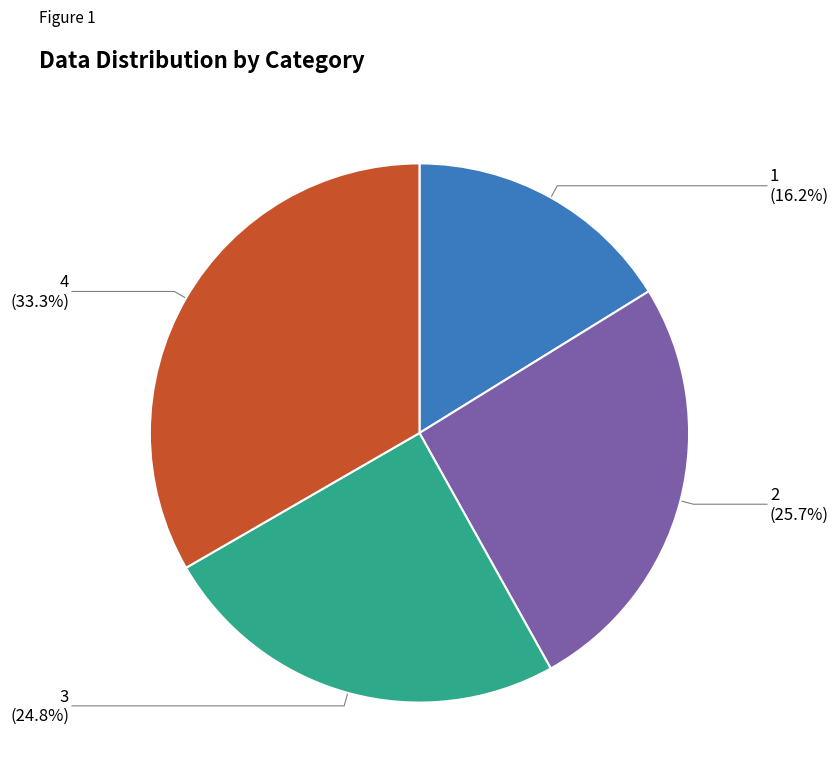

Rank the categories by value from lowest to highest.

1, 3, 2, 4